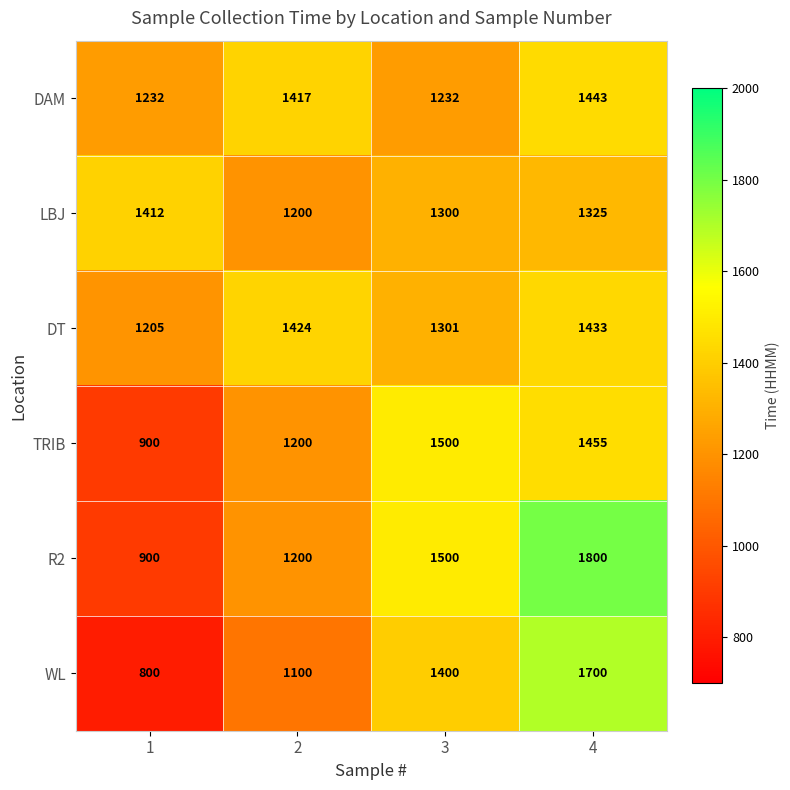

What is the spread (max minus min) of values at 2?

324